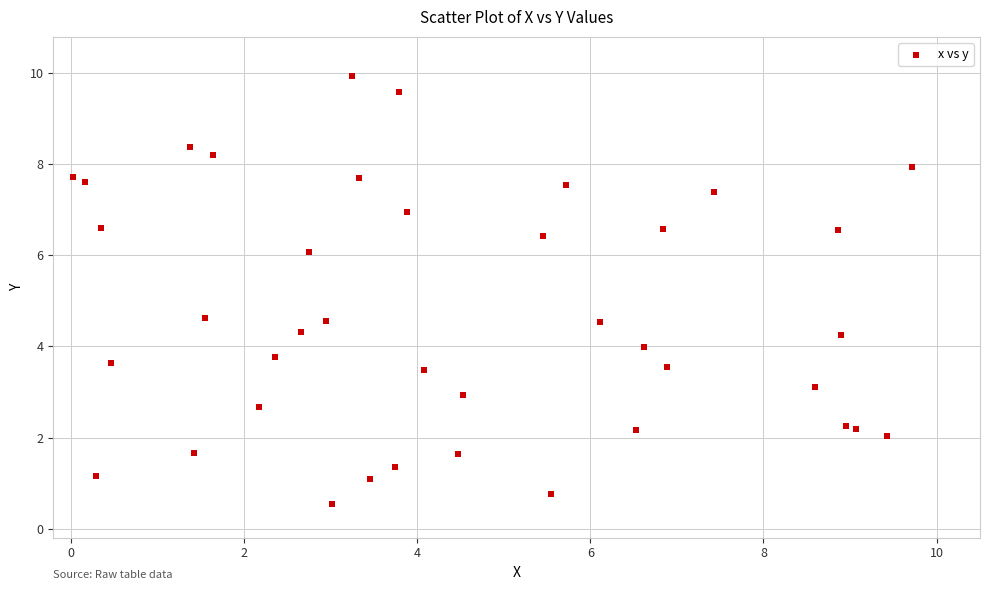

What is the range of Y values (max minus min)?

9.4